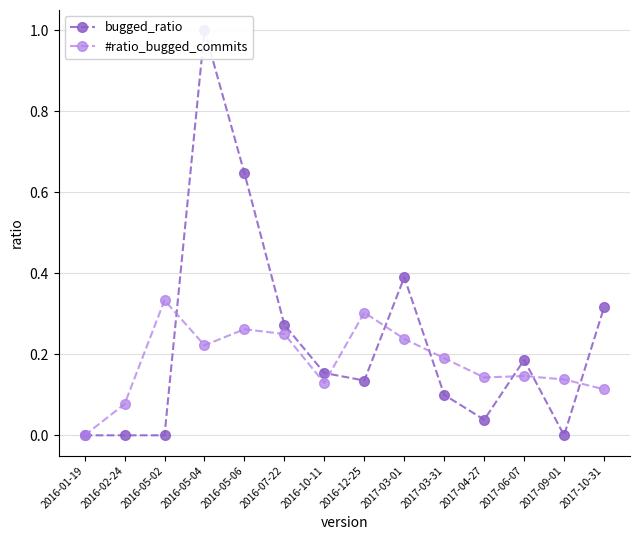

At which category is the sum across all series the highest?

2016-05-04